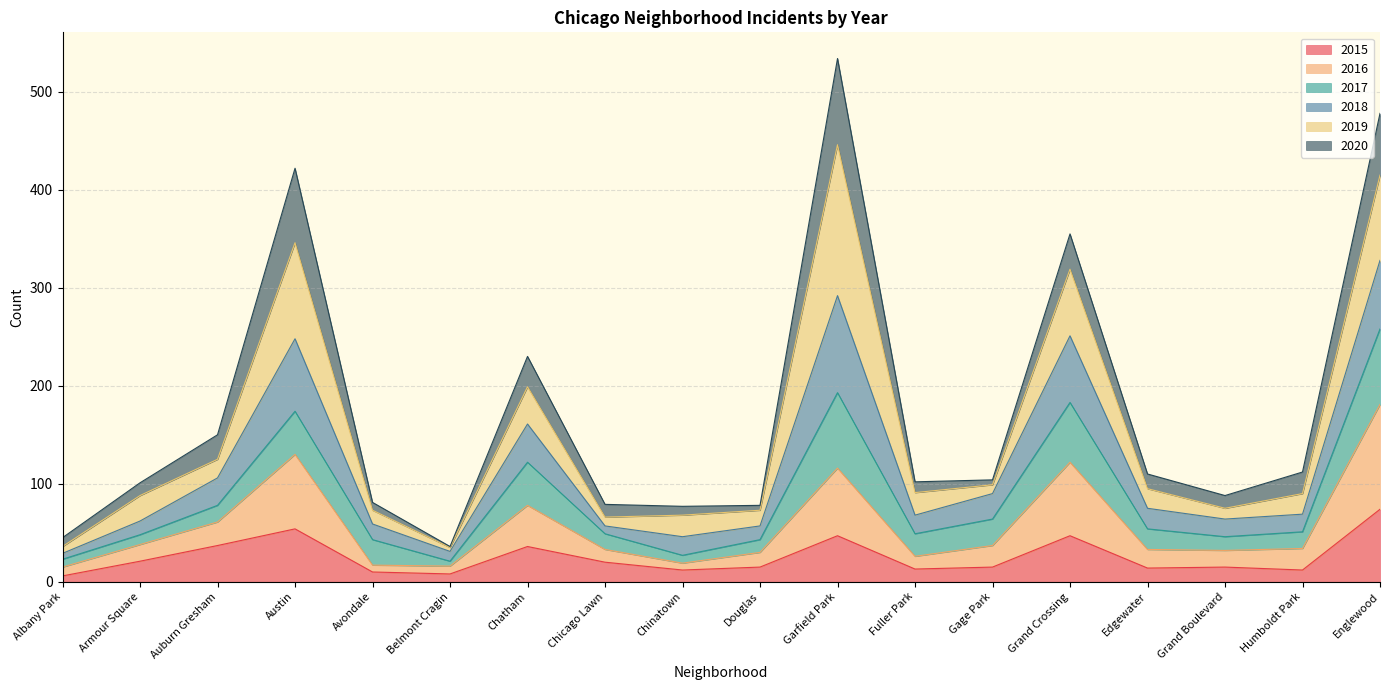

Which category has the highest value in the 2015 series?

Englewood